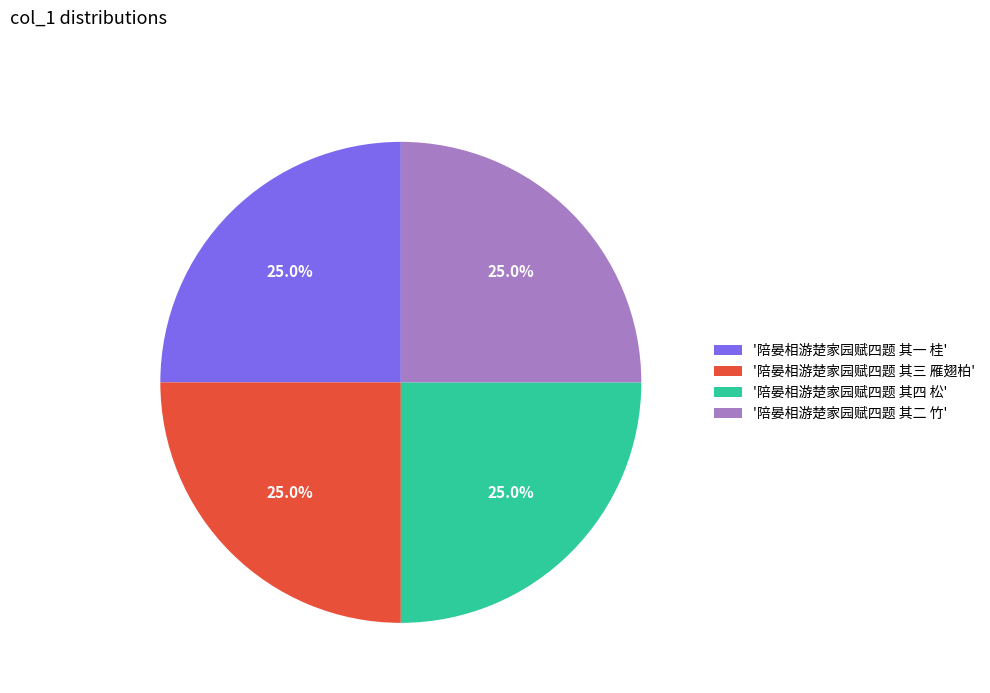

Approximately how many times larger is the value at '陪晏相游楚家园赋四题 其三 雁翅柏' compared to '陪晏相游楚家园赋四题 其四 松'?

1.0